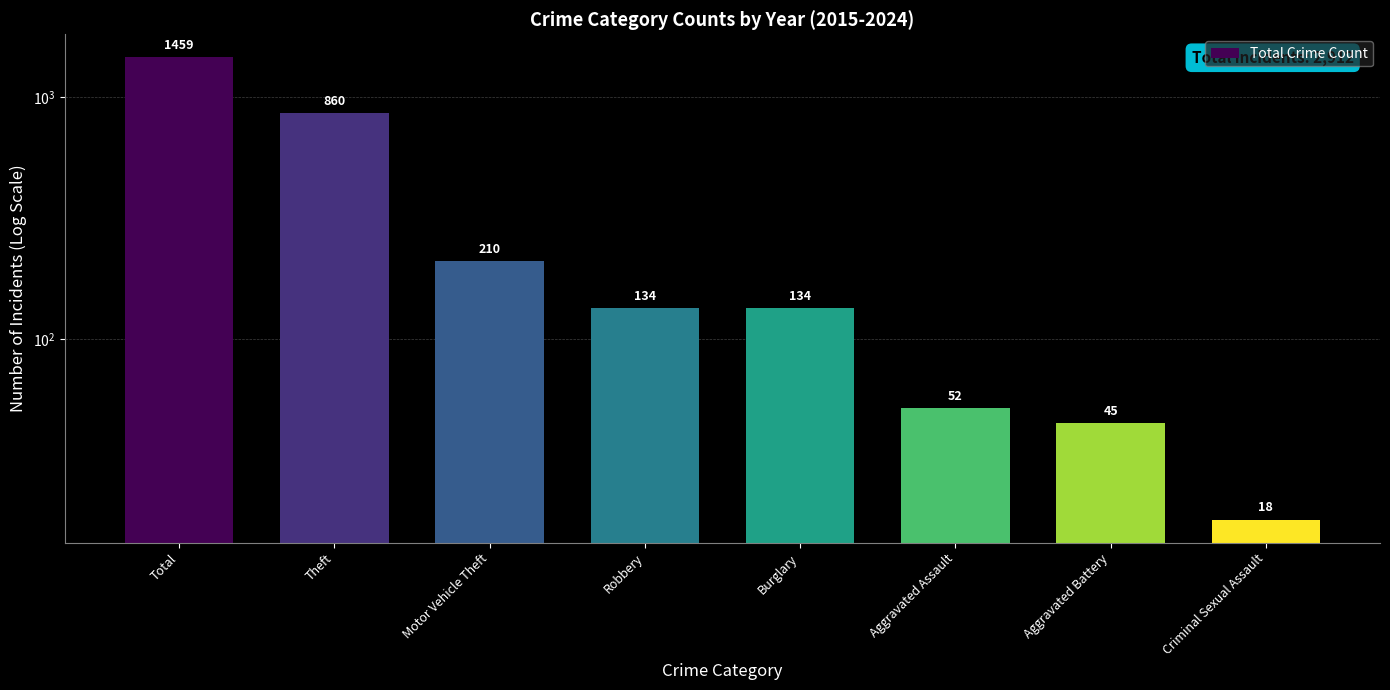

What is the value of the 4th bar from the left?

134